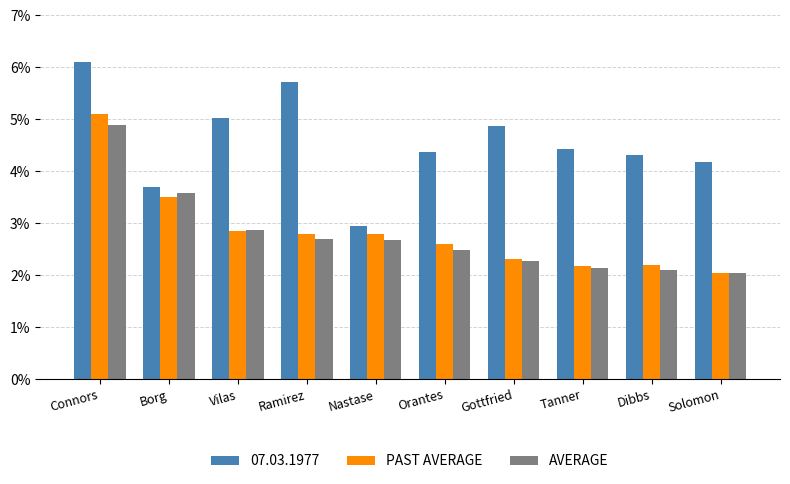

Does the chart contain any negative values?

No